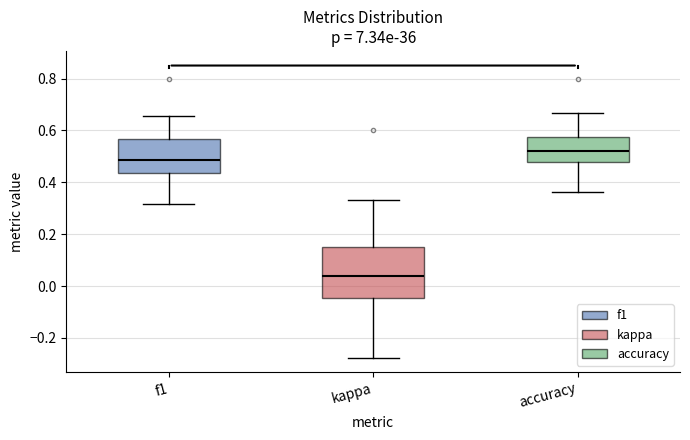

Which box's median line is the lowest?

kappa